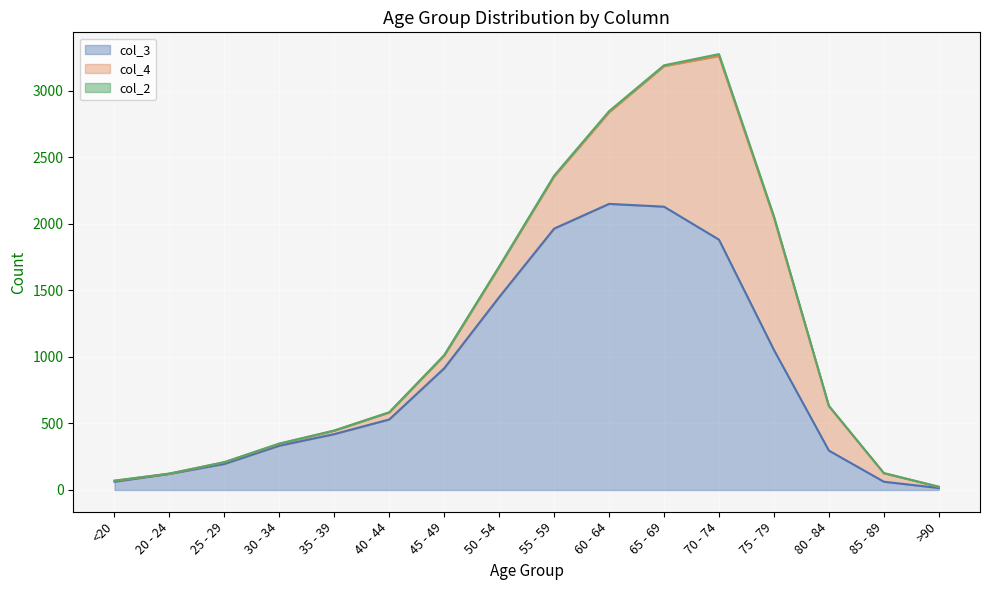

After their last crossing, which series has the higher values: col_3 or col_4?

col_3